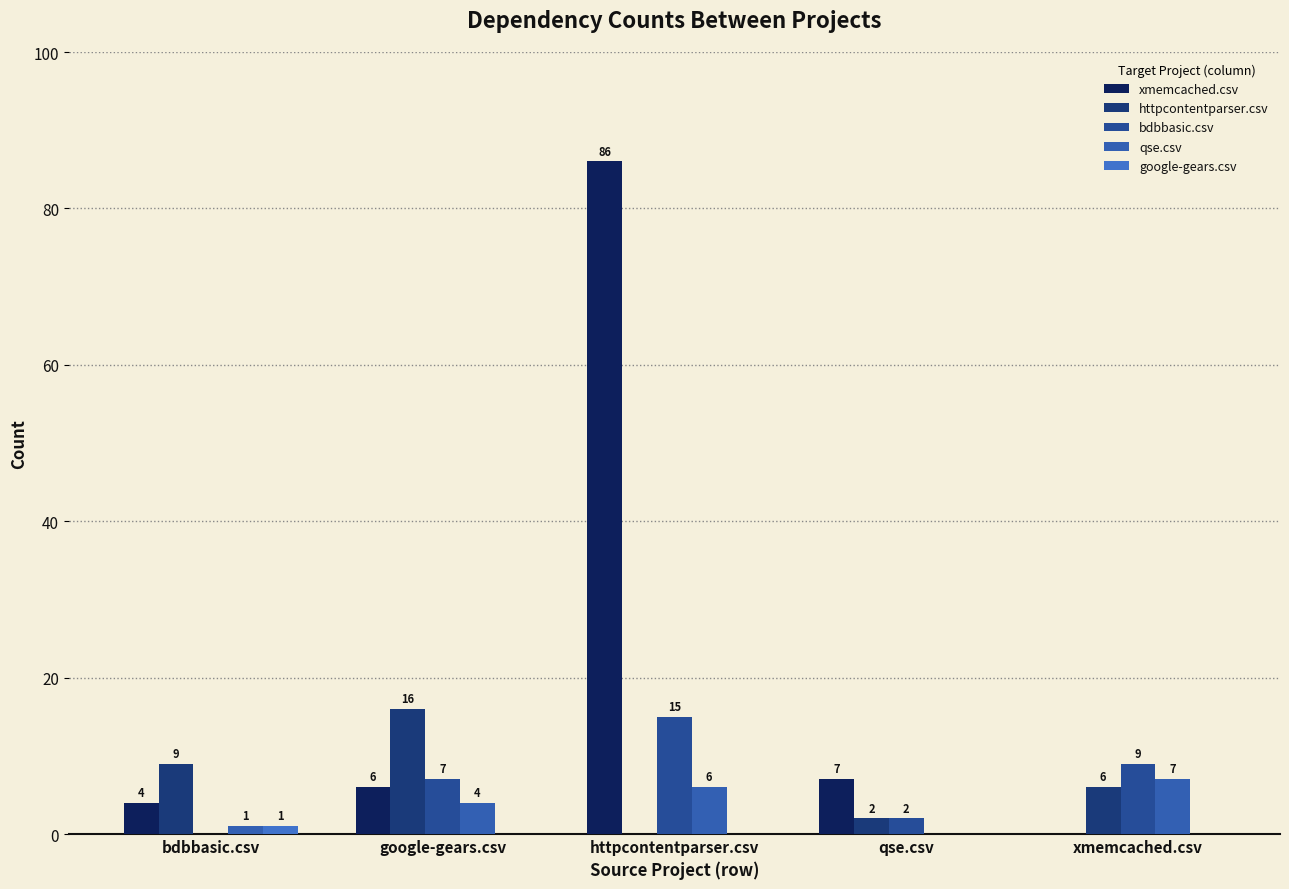

At which category is the sum across all series the highest?

httpcontentparser.csv